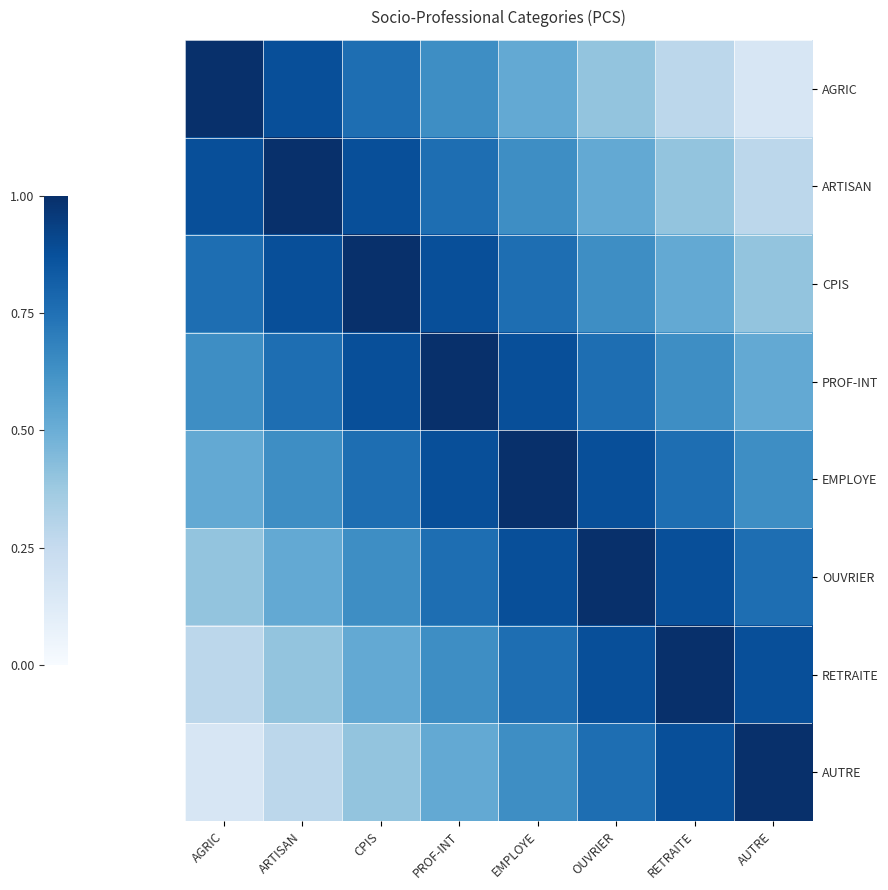

Reading left to right, list all the values displayed in this chart.

AGRIC: AGRIC=1.0	ARTISAN=0.9	CPIS=0.8	PROF-INT=0.6	EMPLOYE=0.5	OUVRIER=0.4	RETRAITE=0.3	AUTRE=0.2
ARTISAN: AGRIC=0.9	ARTISAN=1.0	CPIS=0.9	PROF-INT=0.8	EMPLOYE=0.6	OUVRIER=0.5	RETRAITE=0.4	AUTRE=0.3
CPIS: AGRIC=0.8	ARTISAN=0.9	CPIS=1.0	PROF-INT=0.9	EMPLOYE=0.8	OUVRIER=0.6	RETRAITE=0.5	AUTRE=0.4
PROF-INT: AGRIC=0.6	ARTISAN=0.8	CPIS=0.9	PROF-INT=1.0	EMPLOYE=0.9	OUVRIER=0.8	RETRAITE=0.6	AUTRE=0.5
EMPLOYE: AGRIC=0.5	ARTISAN=0.6	CPIS=0.8	PROF-INT=0.9	EMPLOYE=1.0	OUVRIER=0.9	RETRAITE=0.8	AUTRE=0.6
OUVRIER: AGRIC=0.4	ARTISAN=0.5	CPIS=0.6	PROF-INT=0.8	EMPLOYE=0.9	OUVRIER=1.0	RETRAITE=0.9	AUTRE=0.8
RETRAITE: AGRIC=0.3	ARTISAN=0.4	CPIS=0.5	PROF-INT=0.6	EMPLOYE=0.8	OUVRIER=0.9	RETRAITE=1.0	AUTRE=0.9
AUTRE: AGRIC=0.2	ARTISAN=0.3	CPIS=0.4	PROF-INT=0.5	EMPLOYE=0.6	OUVRIER=0.8	RETRAITE=0.9	AUTRE=1.0